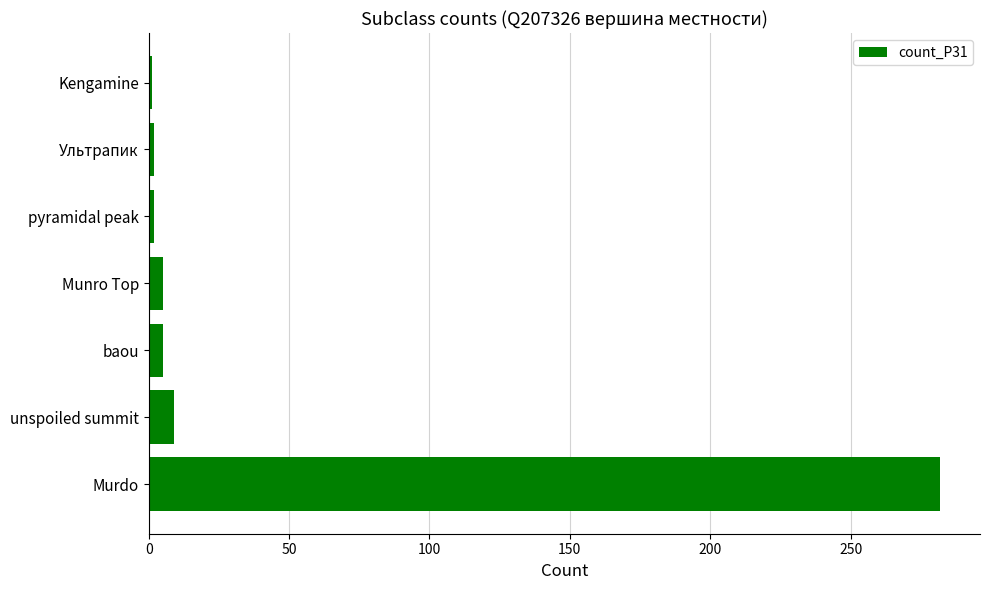

The chart shows a value of 422 at Murdo. True or false?

False